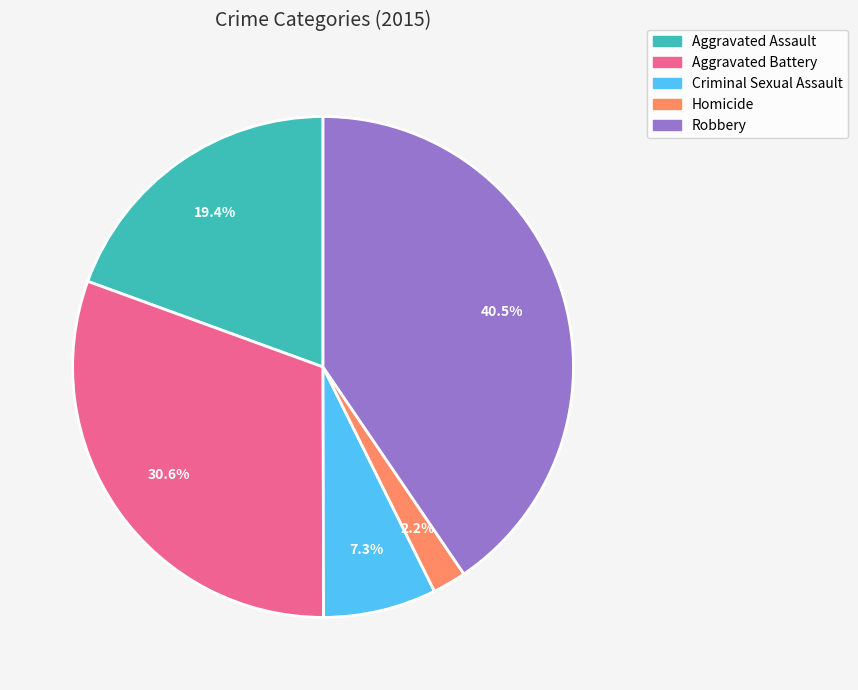

Combined, what portion of the pie is Homicide and Aggravated Assault?

21.6%